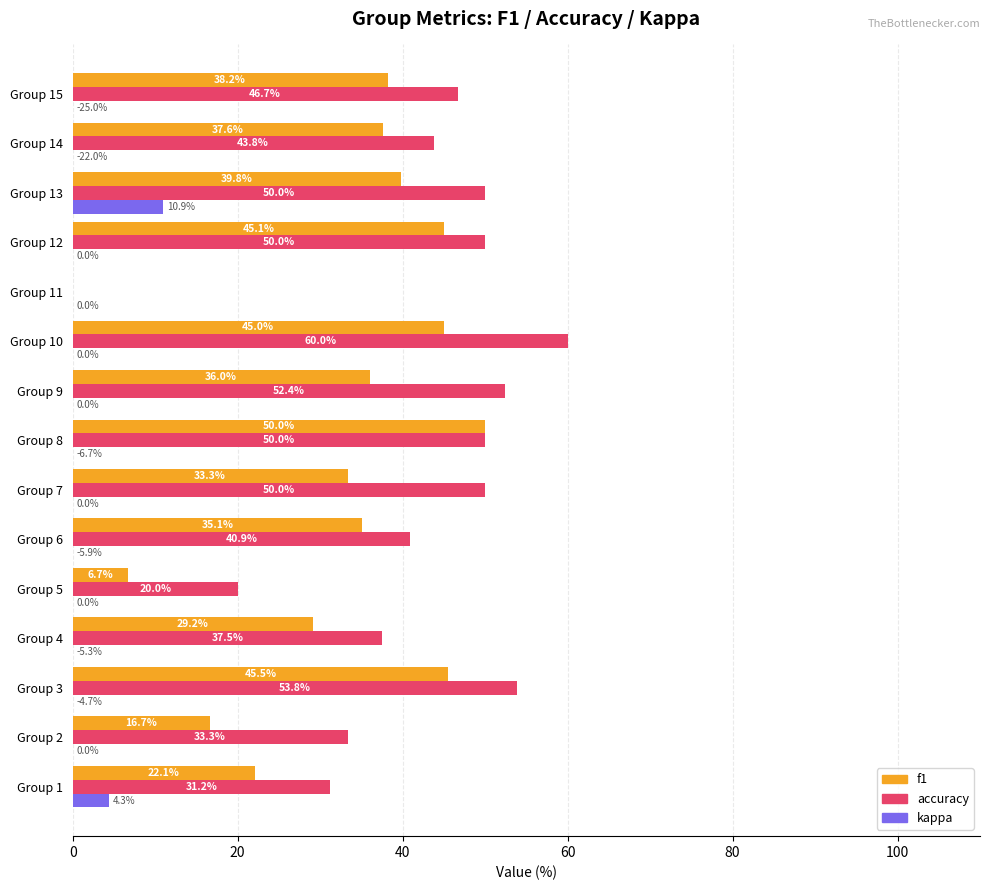

Is the value of f1 at Group 13 greater than the value of accuracy at Group 15?

No